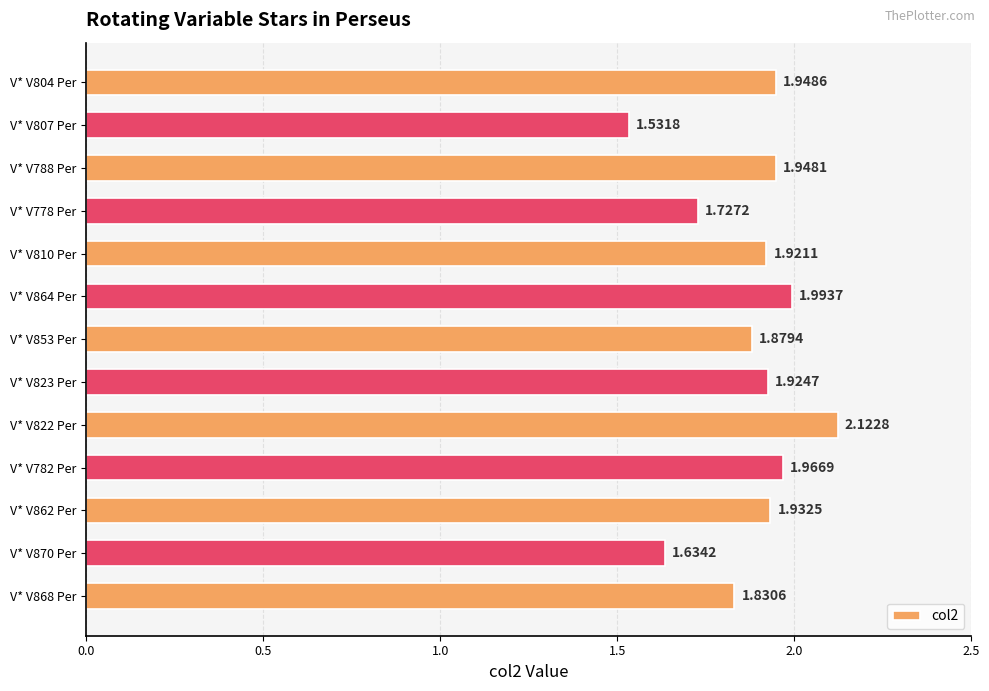

Rank the categories by value from highest to lowest.

V* V822 Per, V* V864 Per, V* V782 Per, V* V804 Per, V* V788 Per, V* V862 Per, V* V823 Per, V* V810 Per, V* V853 Per, V* V868 Per, V* V778 Per, V* V870 Per, V* V807 Per